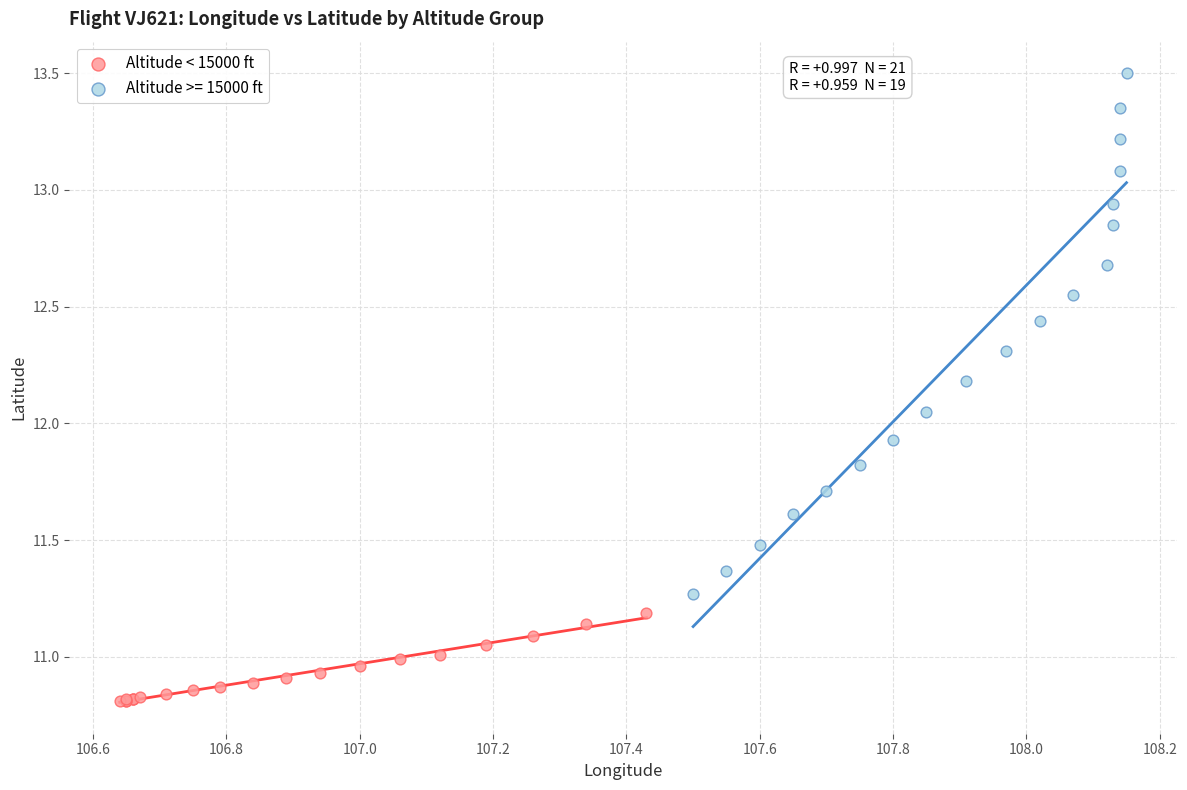

Which series reaches the maximum Y coordinate?

Altitude >= 15000 ft